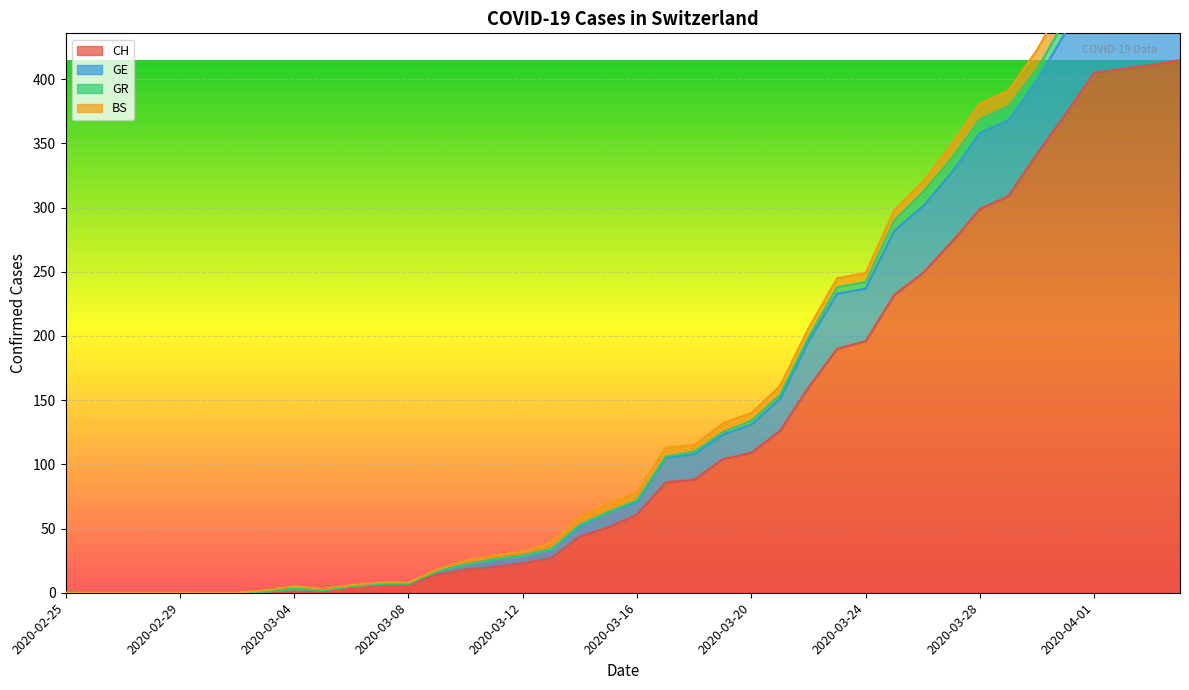

What is the sum of the GE values at 2020-03-31 and 2020-03-27?

785